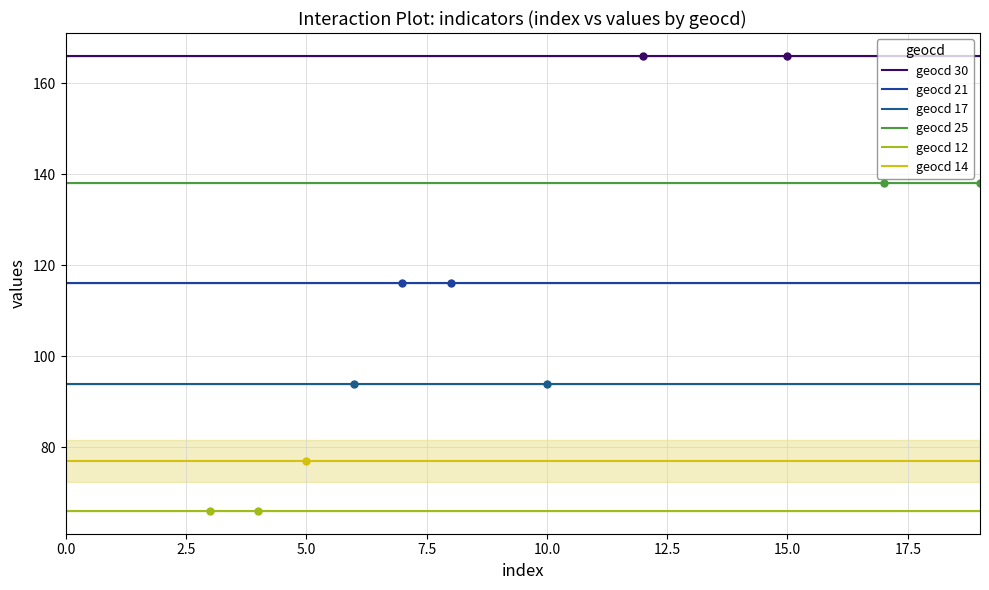

How many lines are shown in the chart?

6